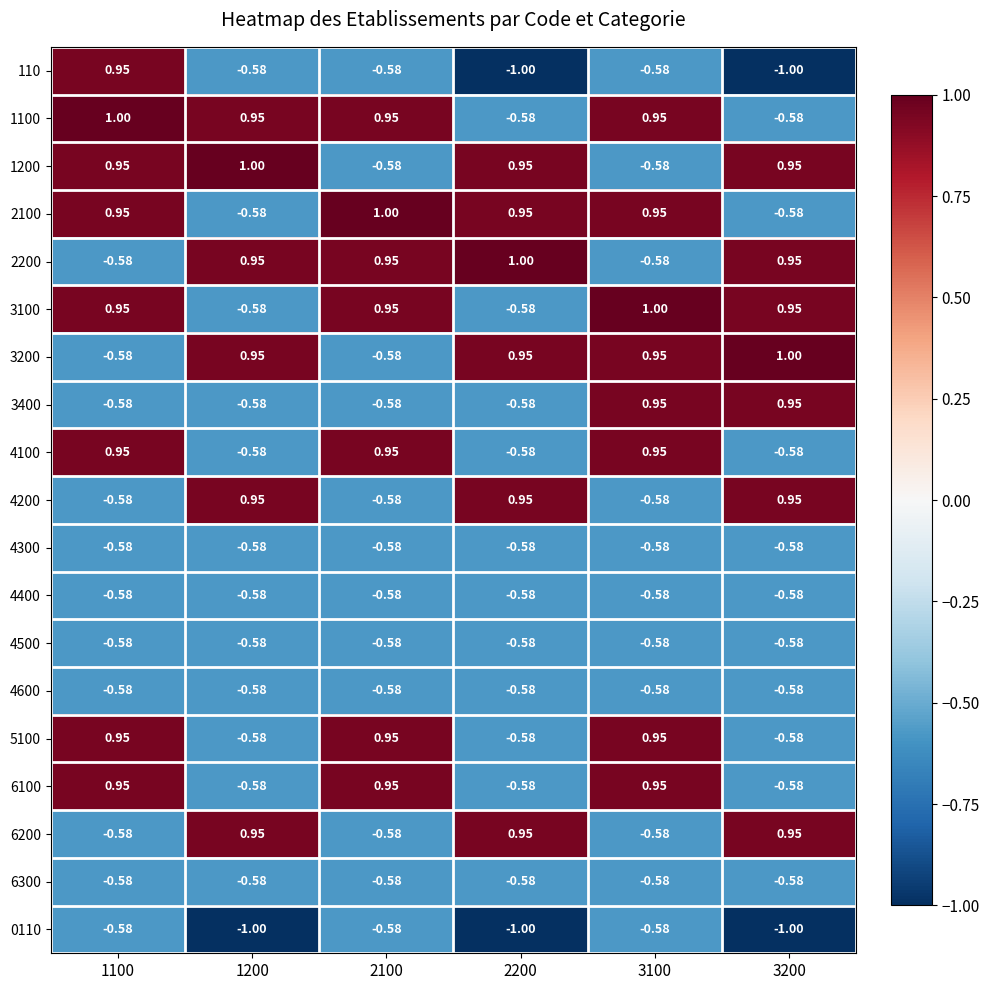

Is the value of 6200 at 2100 greater than the value of 2200 at 2100?

No